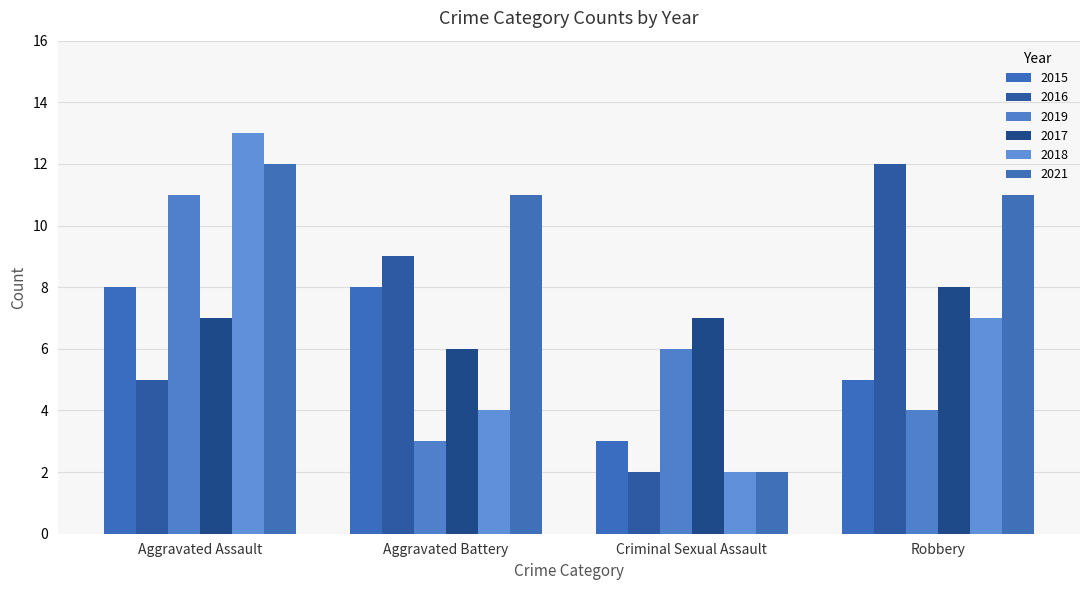

At which category does the chart reach its peak across all series?

Aggravated Assault